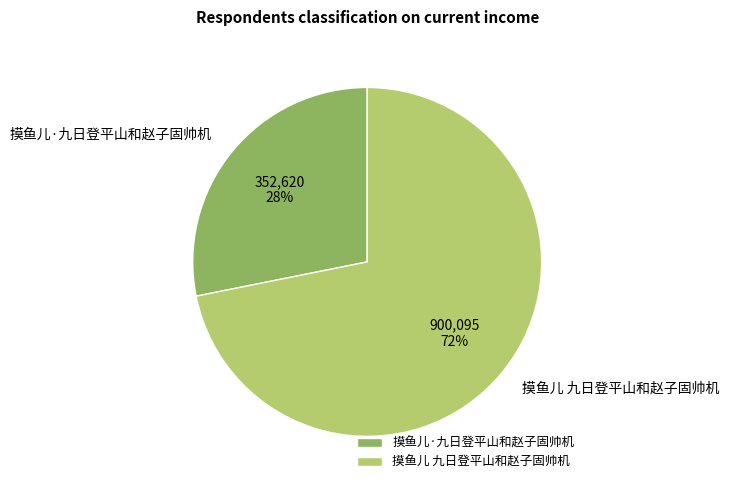

Which slice is the largest?

摸鱼儿 九日登平山和赵子固帅机